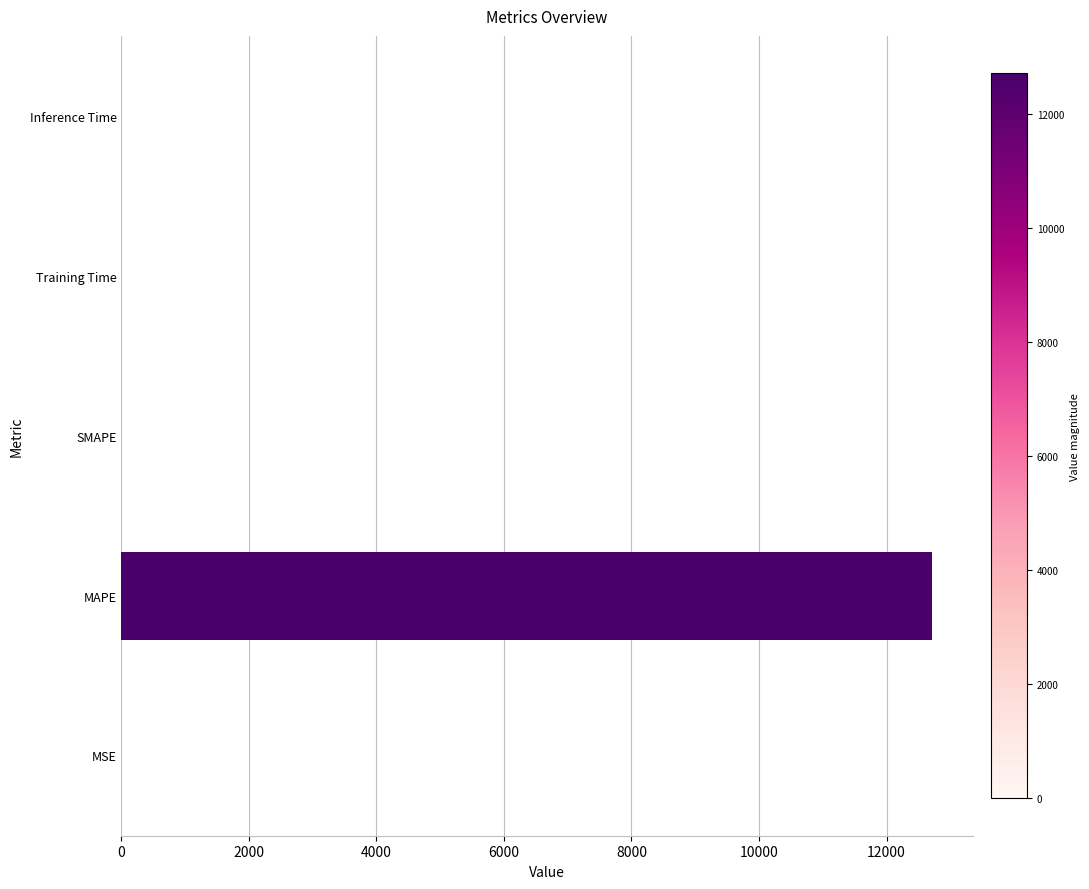

Which has a higher value, Training Time or MAPE?

MAPE